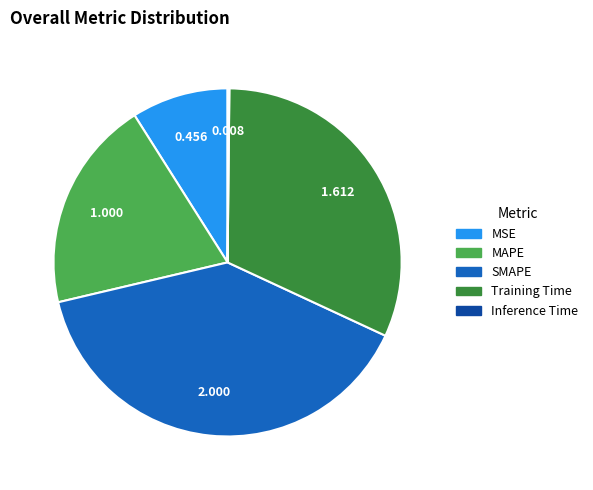

Which category has the biggest portion of the pie?

SMAPE